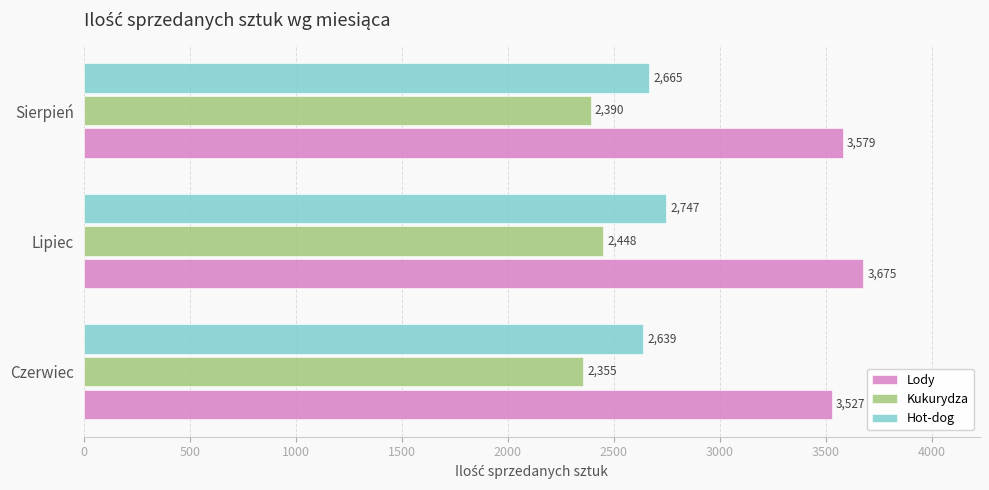

How many categories are shown in the chart?

3